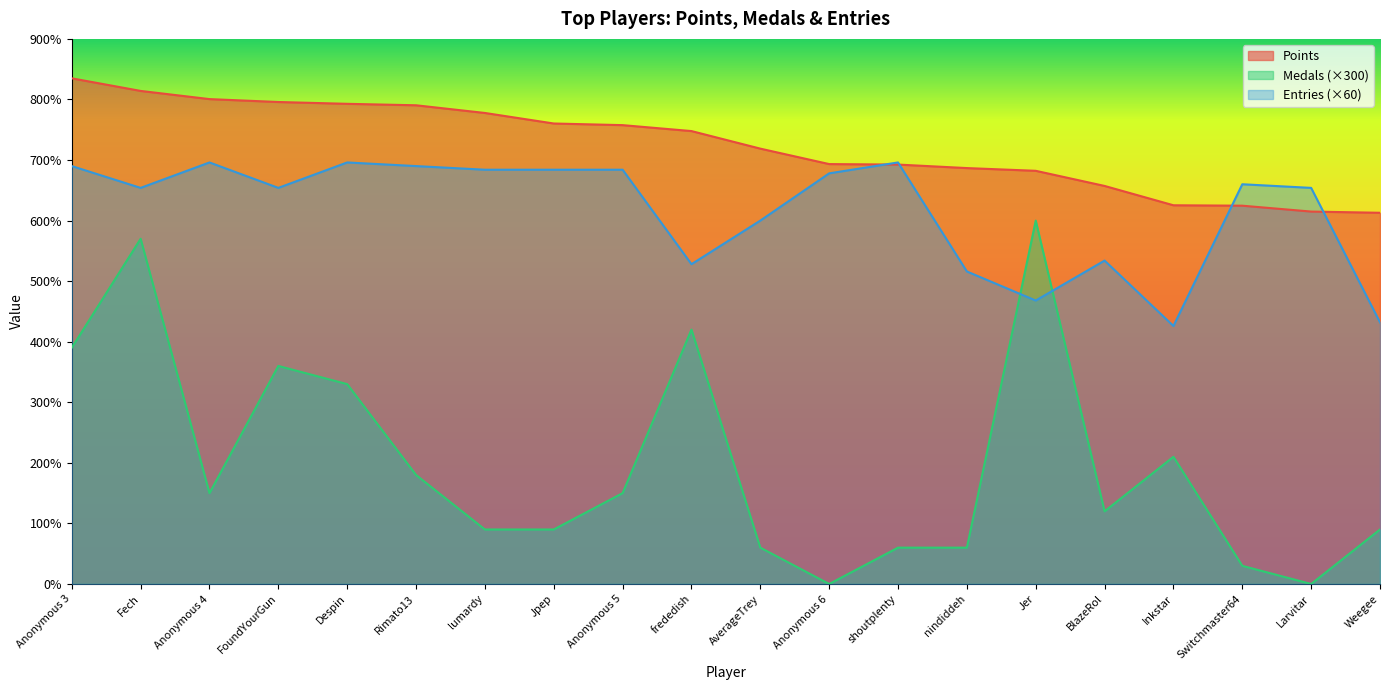

True or false: Medals and Points intersect in this chart.

False